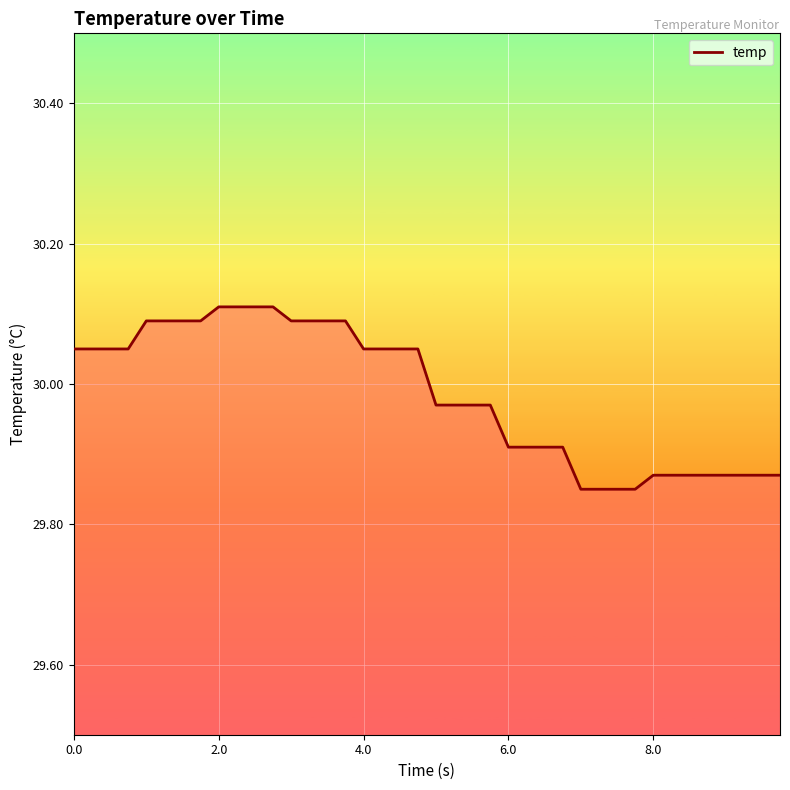

Does the chart display data point markers on the line(s)?

No